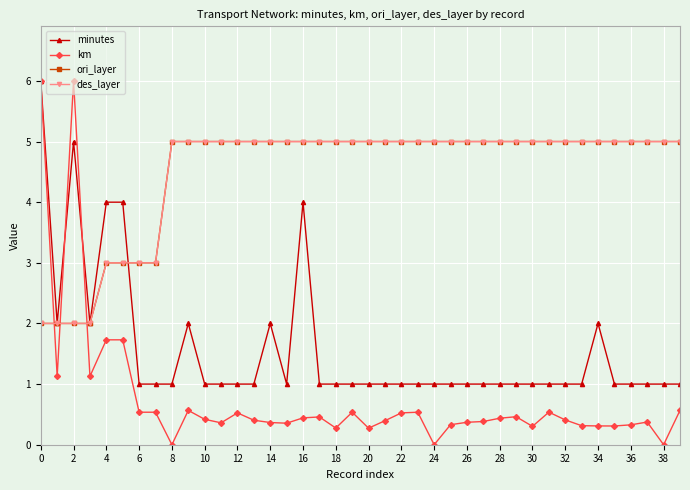

Is this an area chart (filled region under the line)?

No